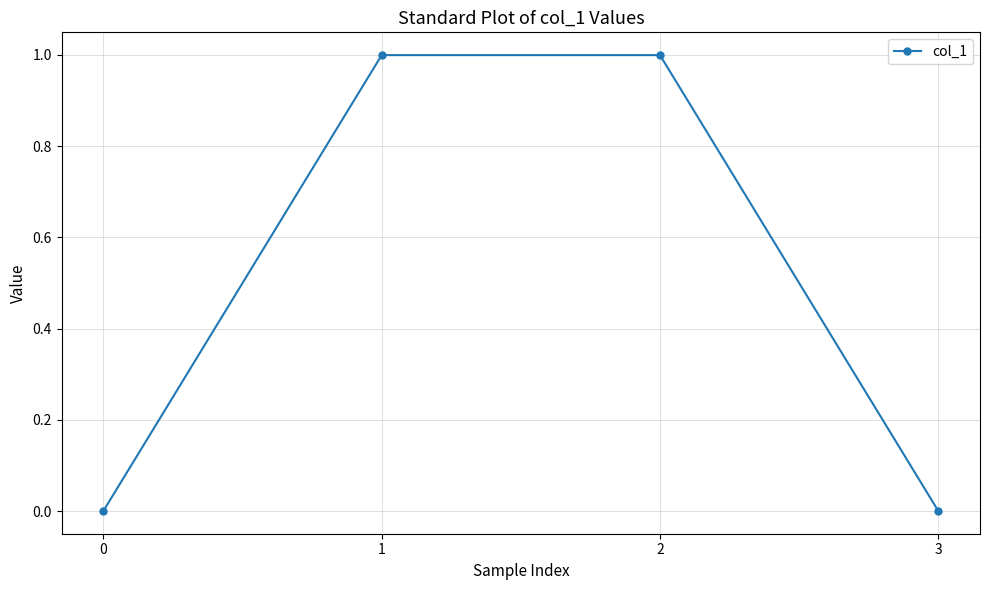

The chart shows a value of 1.7 at 1. True or false?

False